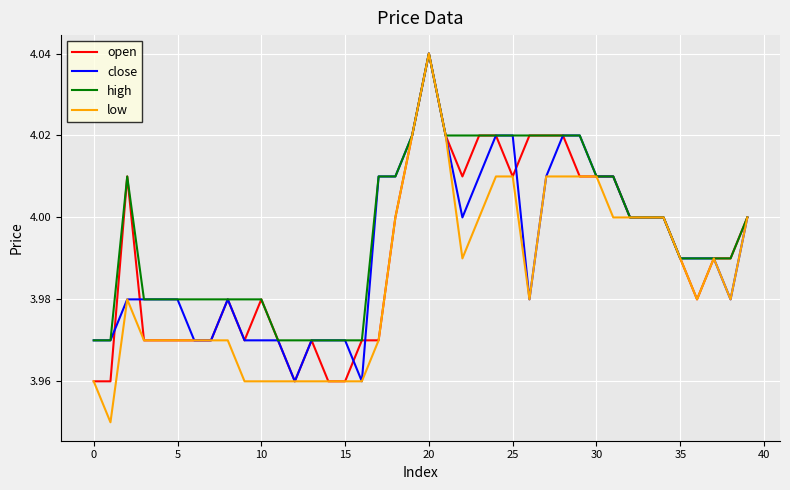

Which series has the widest spread of values?

low